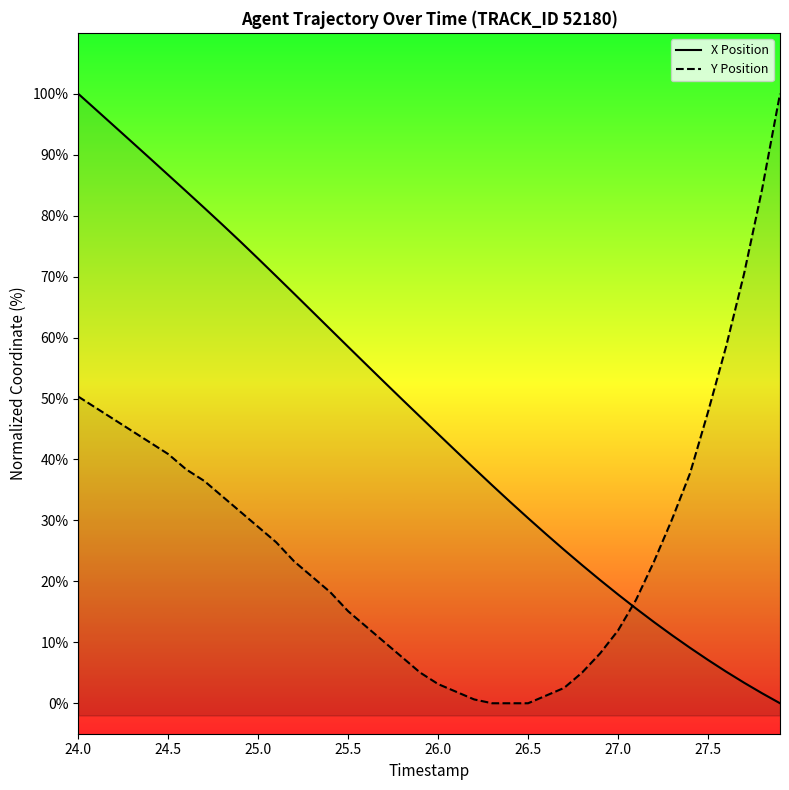

Rank the series by their average value, from lowest to highest.

Y Position, X Position